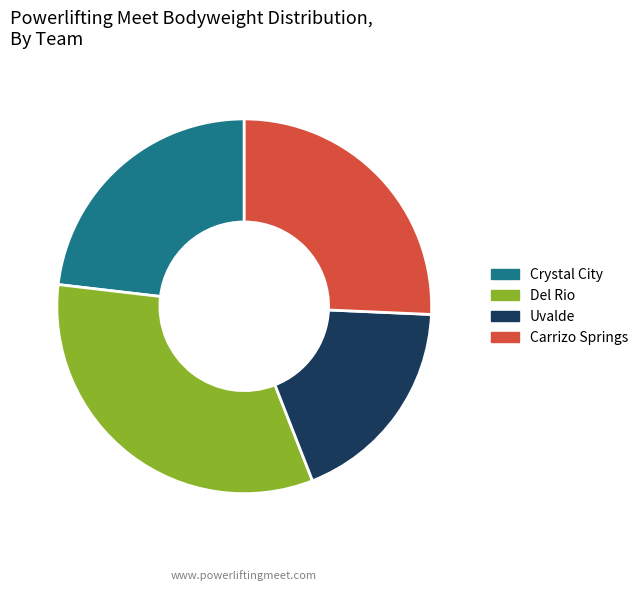

Is there a majority slice in this chart?

No